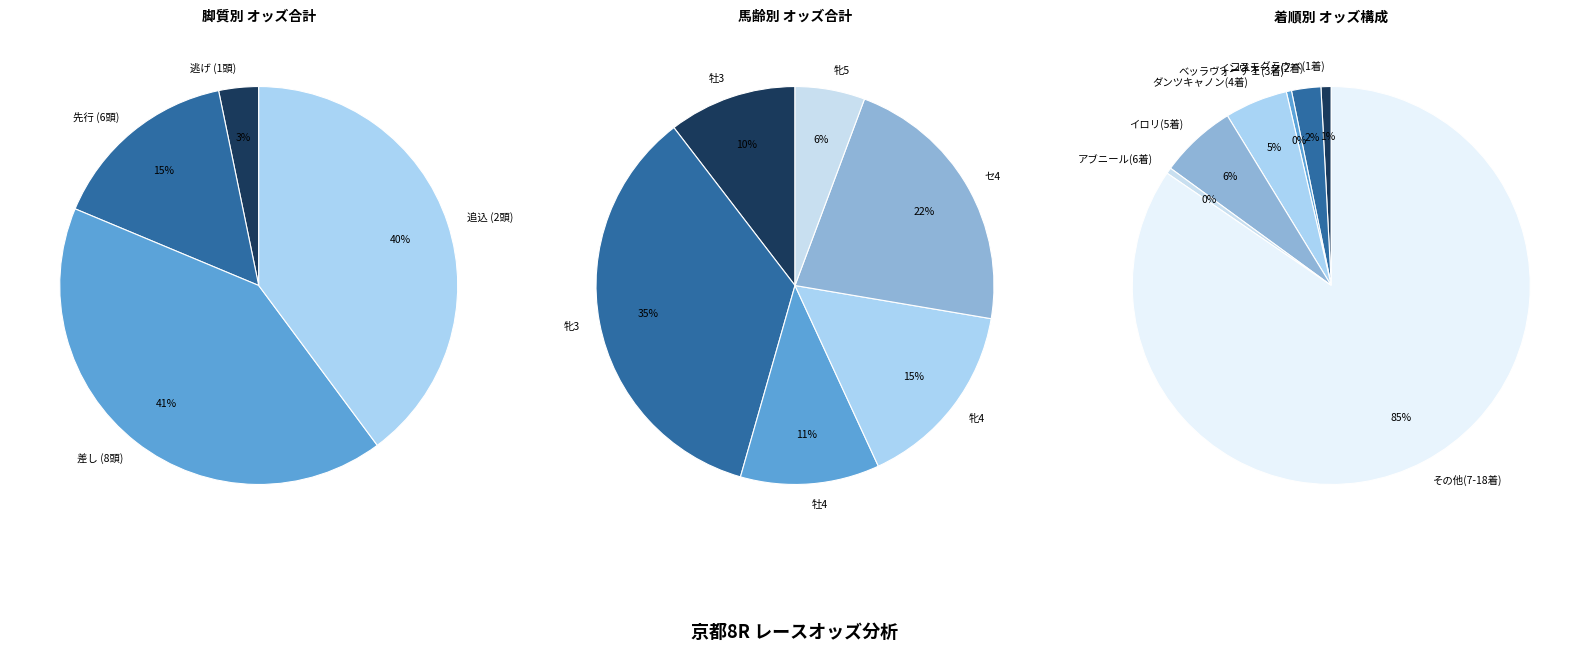

Which has a higher value, インヴォーク or アブニール?

インヴォーク